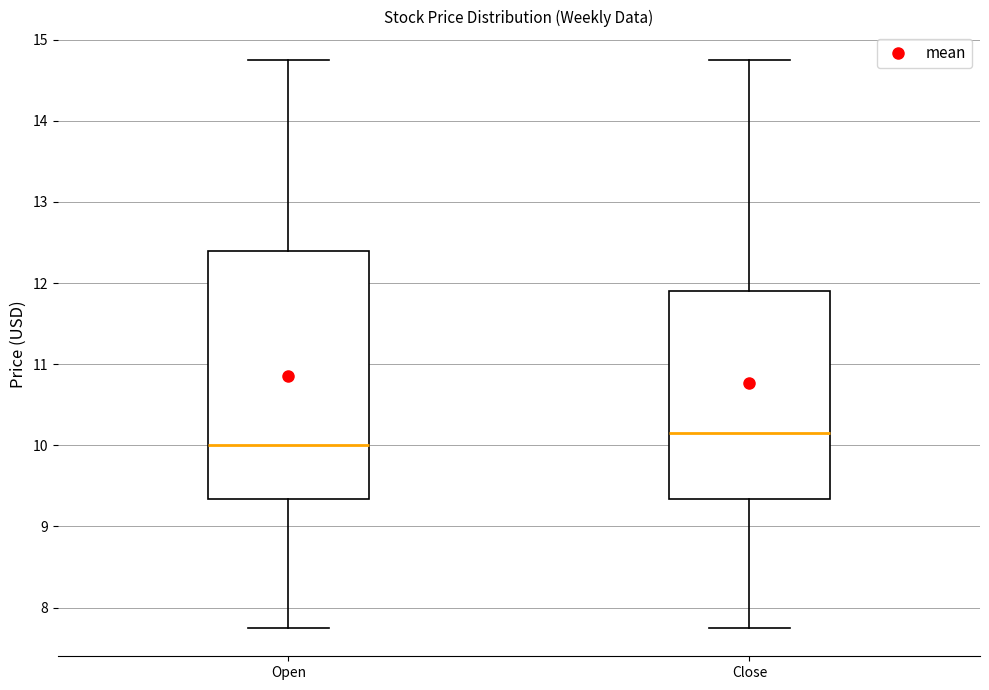

Where is the lower edge of the box for Close on the y-axis? The values are not printed on the chart, so give them approximately, as read against the axis.

9.3